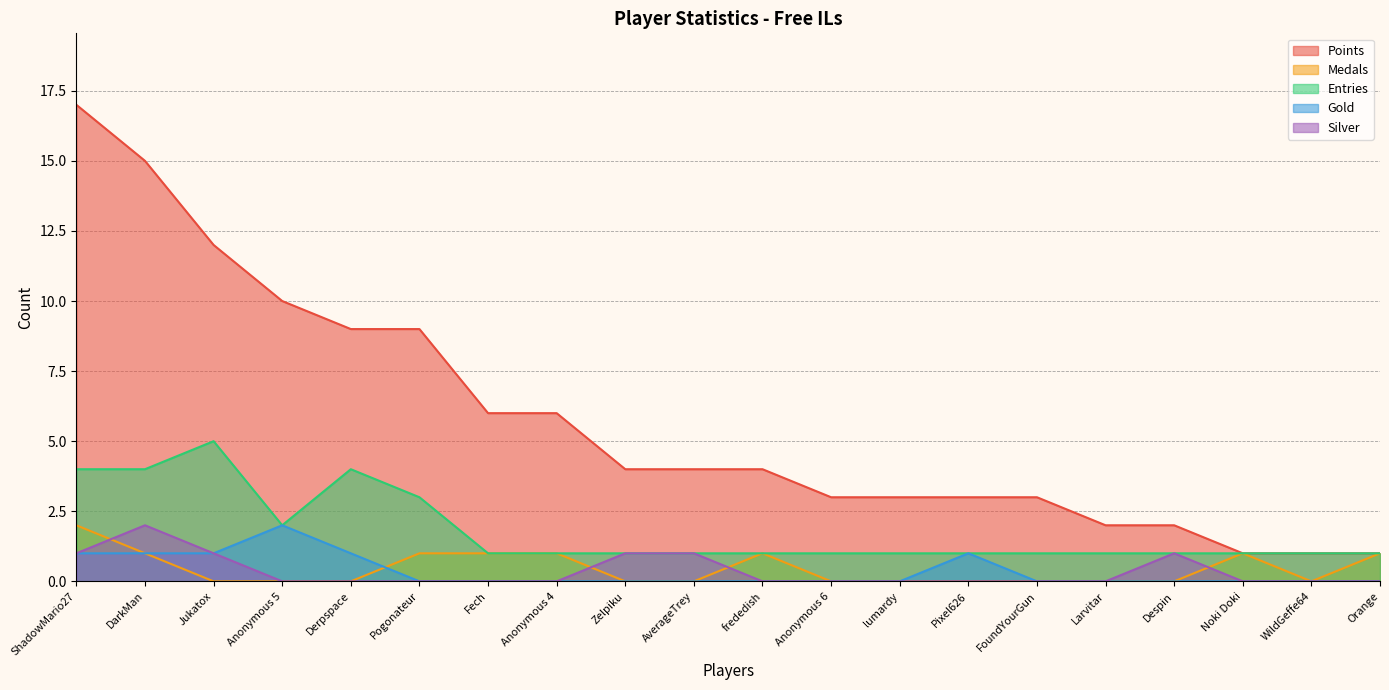

In Gold, how many points are higher than both neighbors (excluding endpoints)?

2